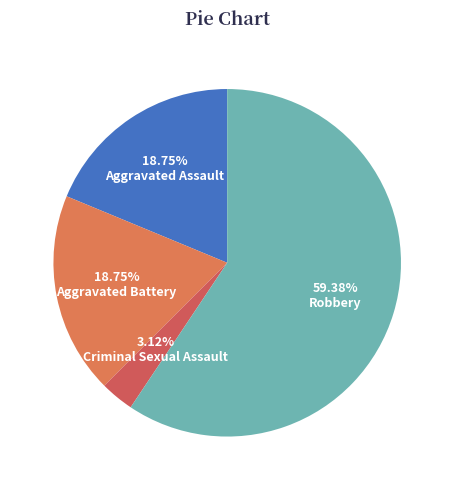

Between Aggravated Battery and Aggravated Assault, which is larger?

Aggravated Battery